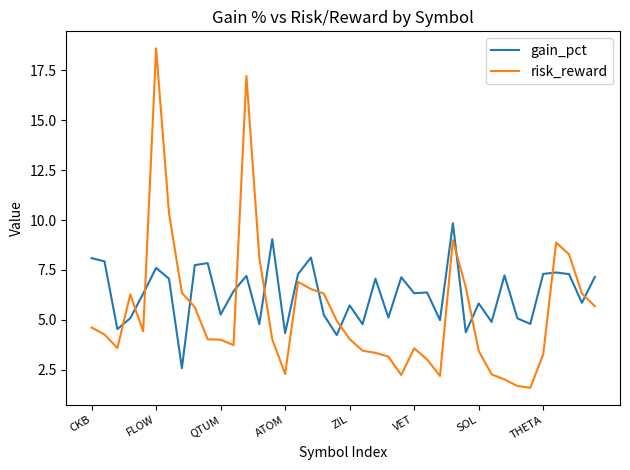

What is the greatest value displayed?

18.6